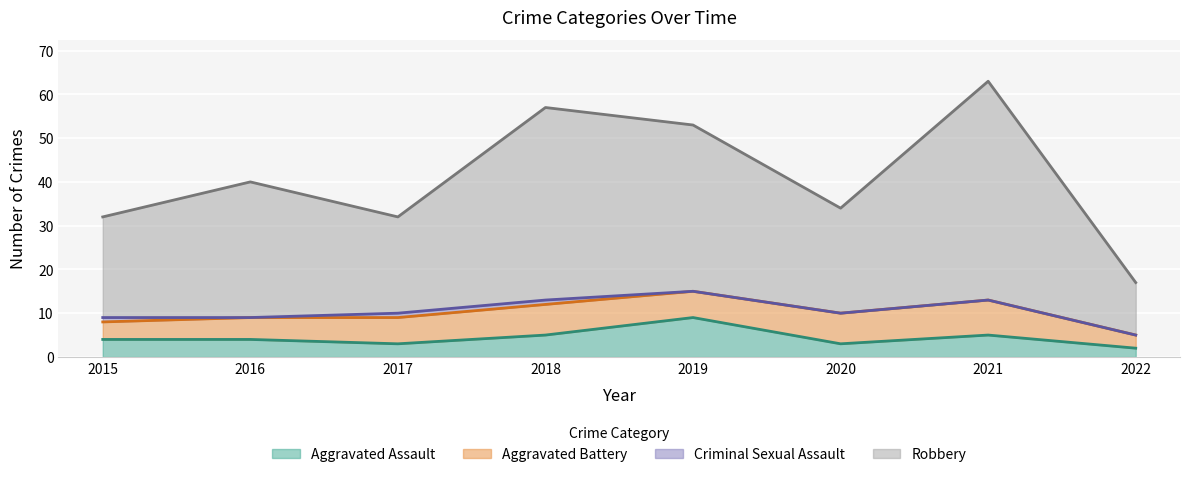

What is the average value of the Aggravated Assault series?

4